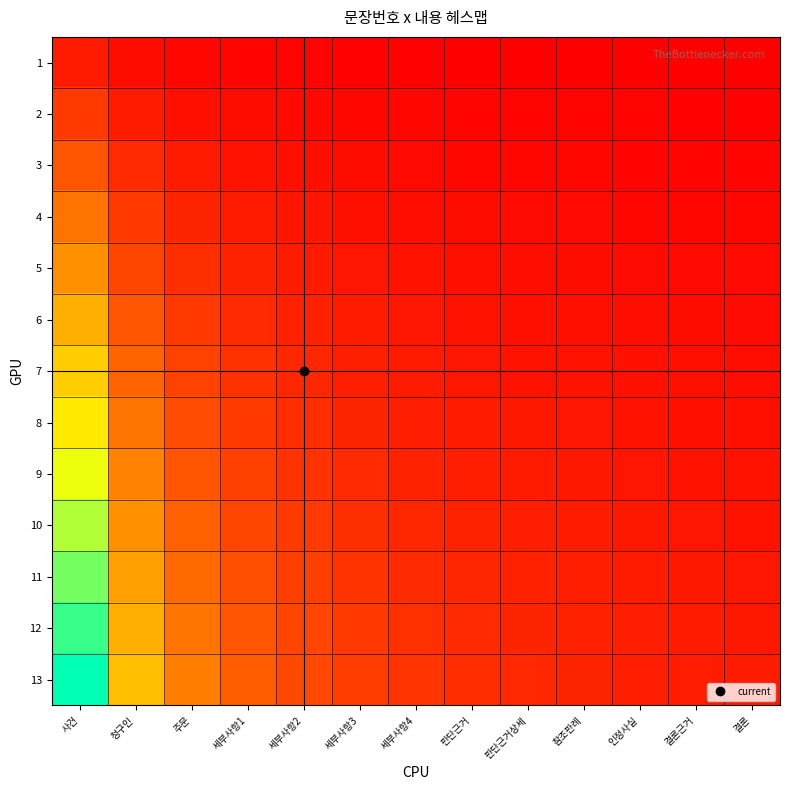

Reading left to right, what are all the values shown in this chart?

1: 사건=1.0	청구인=0.5	주문=0.3	세부사항1=0.2	세부사항2=0.2	세부사항3=0.2	세부사항4=0.1	판단근거=0.1	판단근거상세=0.1	참조판례=0.1	인정사실=0.1	결론근거=0.1	결론=0.1
2: 사건=2.0	청구인=1.0	주문=0.7	세부사항1=0.5	세부사항2=0.4	세부사항3=0.3	세부사항4=0.3	판단근거=0.2	판단근거상세=0.2	참조판례=0.2	인정사실=0.2	결론근거=0.2	결론=0.2
3: 사건=3.0	청구인=1.5	주문=1.0	세부사항1=0.8	세부사항2=0.6	세부사항3=0.5	세부사항4=0.4	판단근거=0.4	판단근거상세=0.3	참조판례=0.3	인정사실=0.3	결론근거=0.2	결론=0.2
4: 사건=4.0	청구인=2.0	주문=1.3	세부사항1=1.0	세부사항2=0.8	세부사항3=0.7	세부사항4=0.6	판단근거=0.5	판단근거상세=0.4	참조판례=0.4	인정사실=0.4	결론근거=0.3	결론=0.3
5: 사건=5.0	청구인=2.5	주문=1.7	세부사항1=1.2	세부사항2=1.0	세부사항3=0.8	세부사항4=0.7	판단근거=0.6	판단근거상세=0.6	참조판례=0.5	인정사실=0.5	결론근거=0.4	결론=0.4
6: 사건=6.0	청구인=3.0	주문=2.0	세부사항1=1.5	세부사항2=1.2	세부사항3=1.0	세부사항4=0.9	판단근거=0.8	판단근거상세=0.7	참조판례=0.6	인정사실=0.5	결론근거=0.5	결론=0.5
7: 사건=7.0	청구인=3.5	주문=2.3	세부사항1=1.8	세부사항2=1.4	세부사항3=1.2	세부사항4=1.0	판단근거=0.9	판단근거상세=0.8	참조판례=0.7	인정사실=0.6	결론근거=0.6	결론=0.5
8: 사건=8.0	청구인=4.0	주문=2.7	세부사항1=2.0	세부사항2=1.6	세부사항3=1.3	세부사항4=1.1	판단근거=1.0	판단근거상세=0.9	참조판례=0.8	인정사실=0.7	결론근거=0.7	결론=0.6
9: 사건=9.0	청구인=4.5	주문=3.0	세부사항1=2.2	세부사항2=1.8	세부사항3=1.5	세부사항4=1.3	판단근거=1.1	판단근거상세=1.0	참조판례=0.9	인정사실=0.8	결론근거=0.8	결론=0.7
10: 사건=10.0	청구인=5.0	주문=3.3	세부사항1=2.5	세부사항2=2.0	세부사항3=1.7	세부사항4=1.4	판단근거=1.2	판단근거상세=1.1	참조판례=1.0	인정사실=0.9	결론근거=0.8	결론=0.8
11: 사건=11.0	청구인=5.5	주문=3.7	세부사항1=2.8	세부사항2=2.2	세부사항3=1.8	세부사항4=1.6	판단근거=1.4	판단근거상세=1.2	참조판례=1.1	인정사실=1.0	결론근거=0.9	결론=0.8
12: 사건=12.0	청구인=6.0	주문=4.0	세부사항1=3.0	세부사항2=2.4	세부사항3=2.0	세부사항4=1.7	판단근거=1.5	판단근거상세=1.3	참조판례=1.2	인정사실=1.1	결론근거=1.0	결론=0.9
13: 사건=13.0	청구인=6.5	주문=4.3	세부사항1=3.2	세부사항2=2.6	세부사항3=2.2	세부사항4=1.9	판단근거=1.6	판단근거상세=1.4	참조판례=1.3	인정사실=1.2	결론근거=1.1	결론=1.0